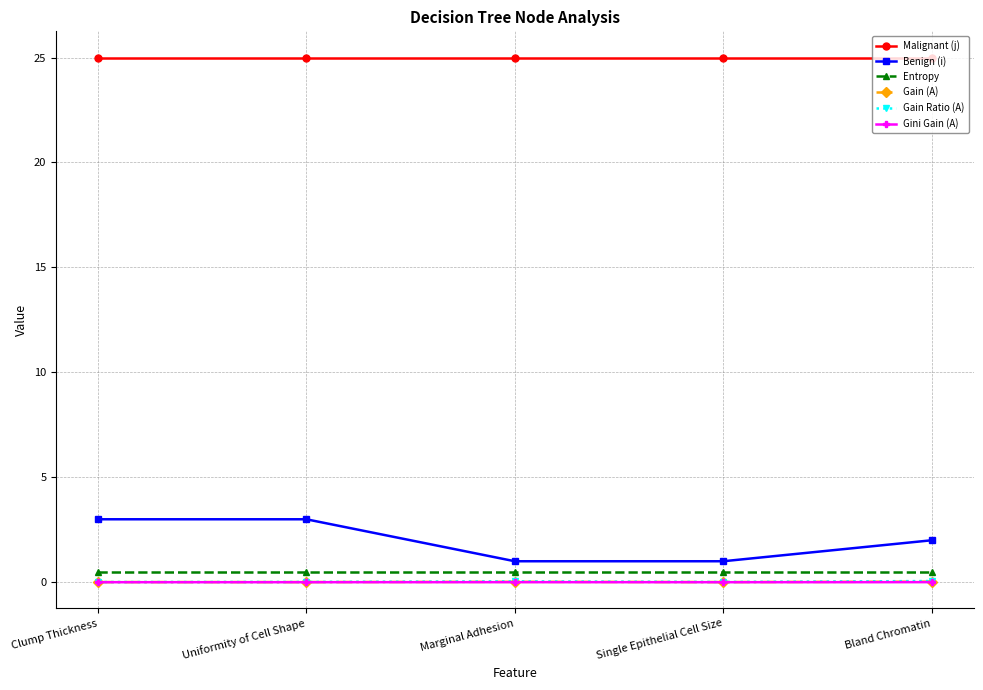

True or false: Gain (A) and Gini Gain (A) intersect in this chart.

False